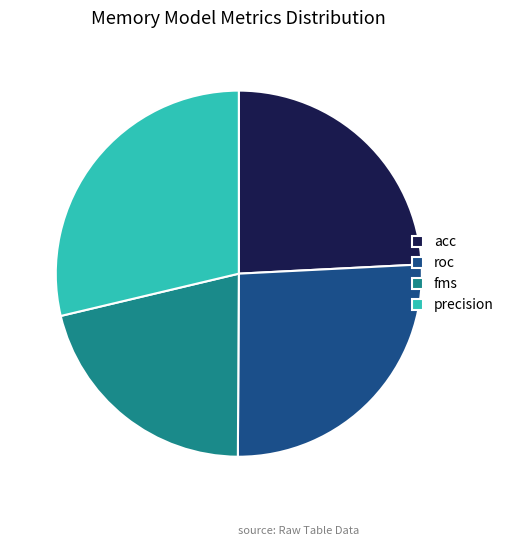

Is there any slice that represents more than half of the pie?

No